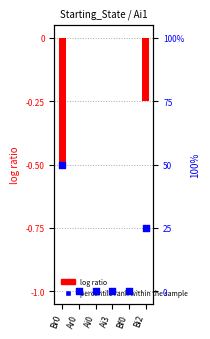

Which series reaches the minimum Y coordinate?

log ratio